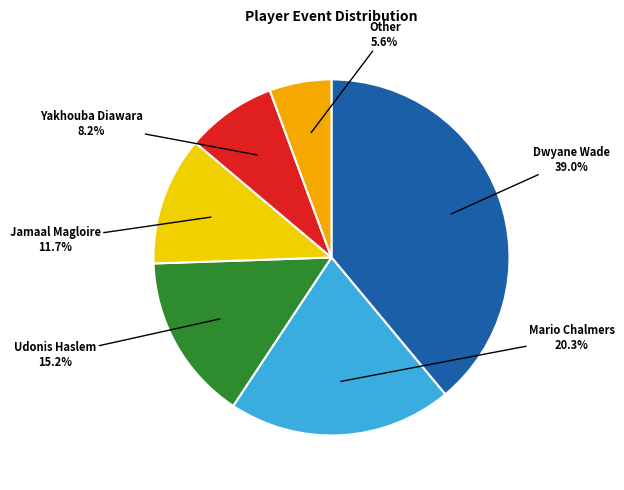

Is there any slice that represents more than half of the pie?

No